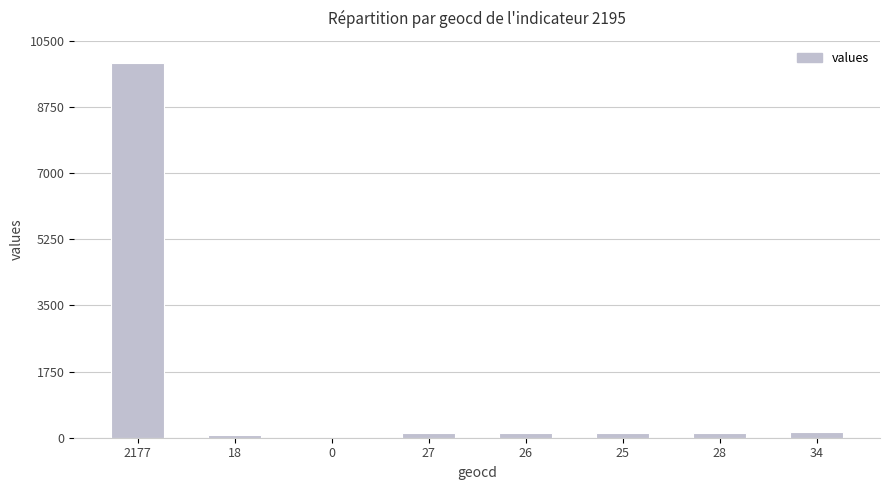

What is the greatest value displayed?

9917